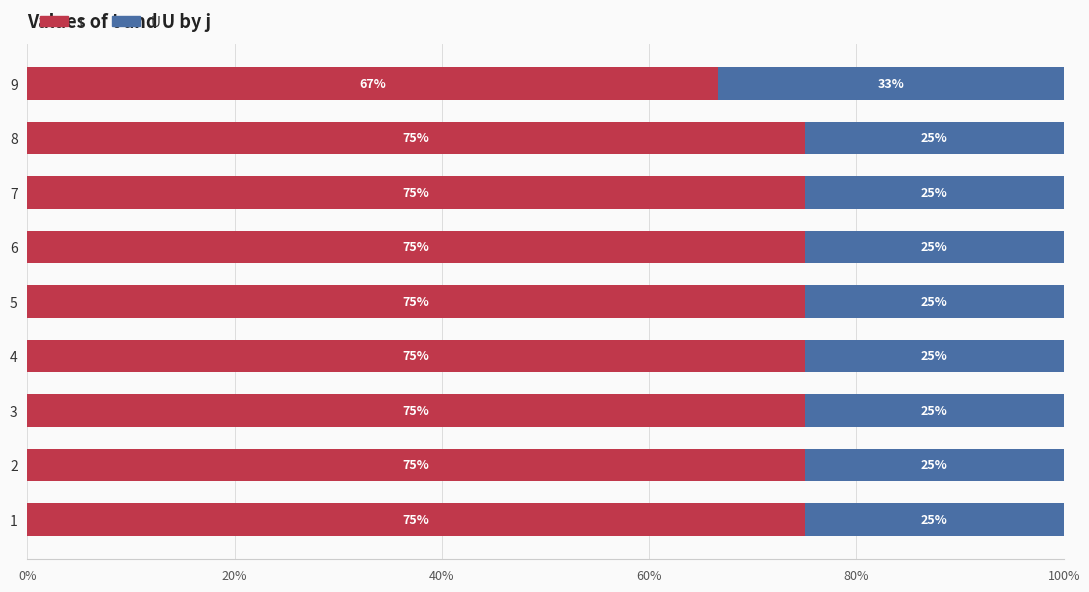

Where is t nearest to the value 70?

9